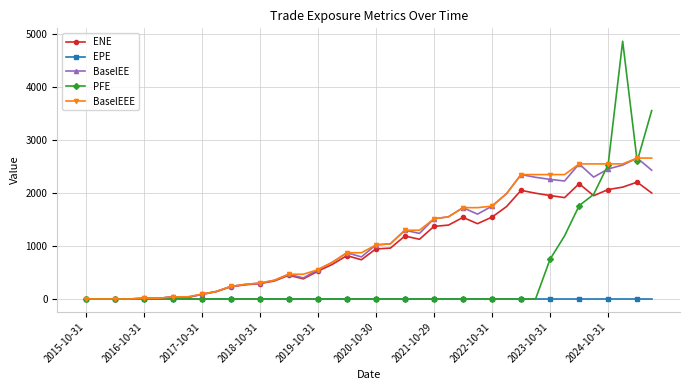

What is the greatest value displayed?

4862.9